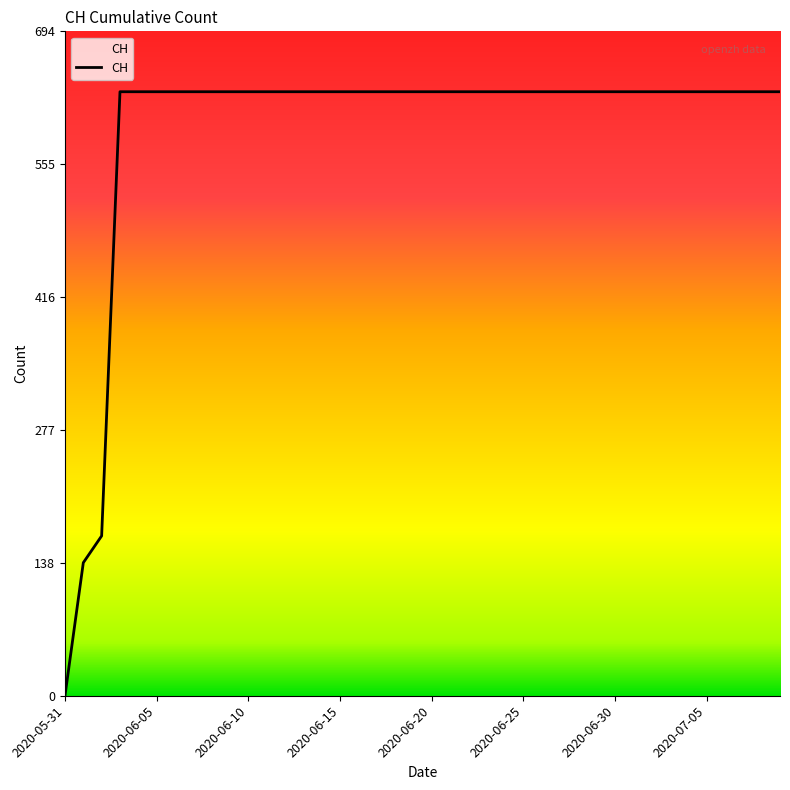

What is the difference between the maximum and minimum values?

631